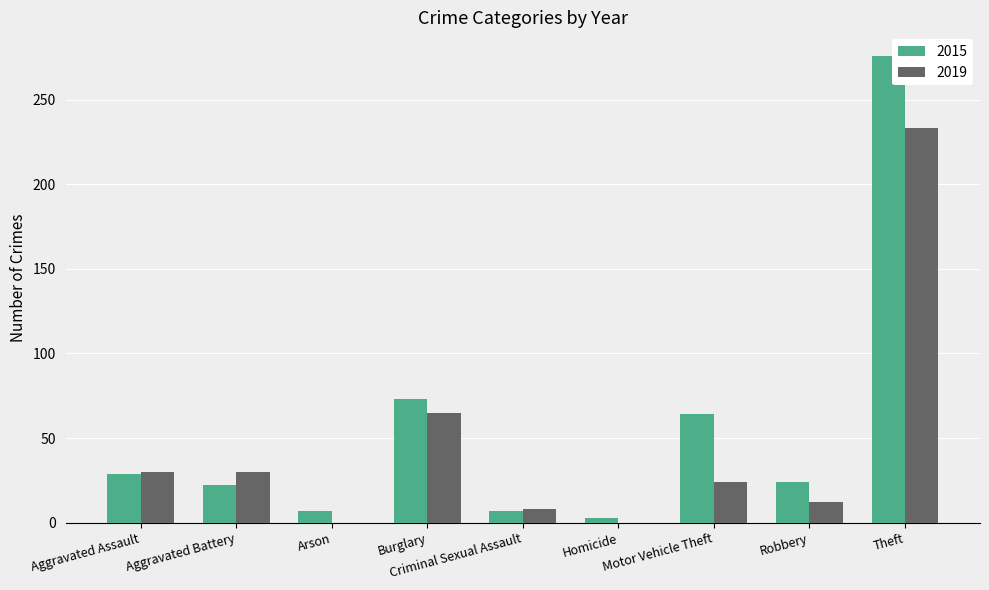

What is the sum of the 2015 values at Theft and Criminal Sexual Assault?

283